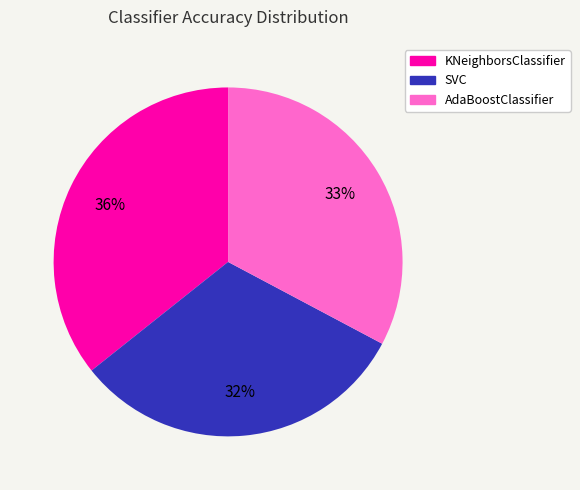

Rank the categories by value from highest to lowest.

KNeighborsClassifier, AdaBoostClassifier, SVC